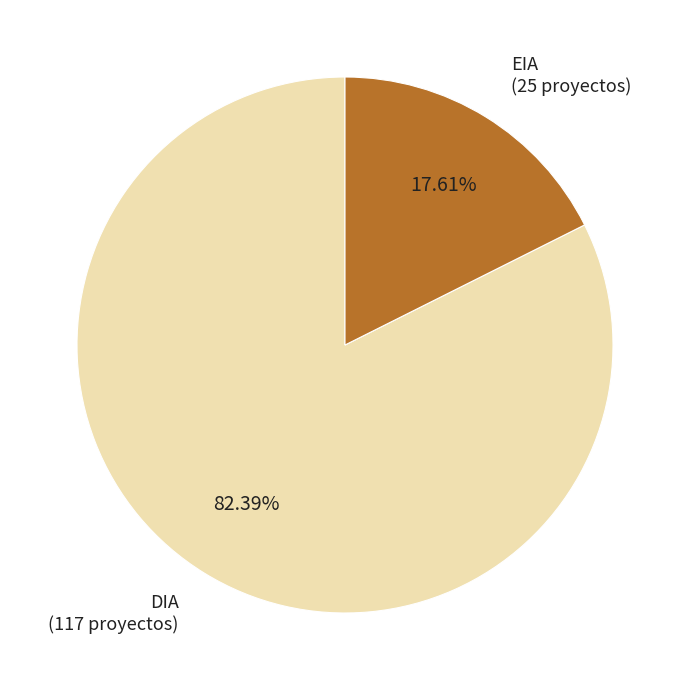

Rank the categories by value from lowest to highest.

EIA, DIA